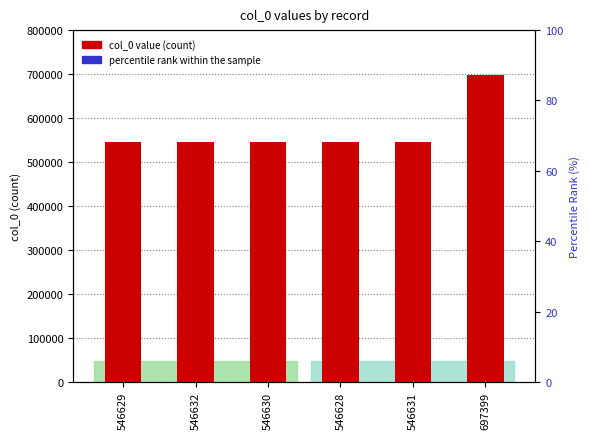

What value does the col_0 value series have at 546632, to the nearest 50?

546650